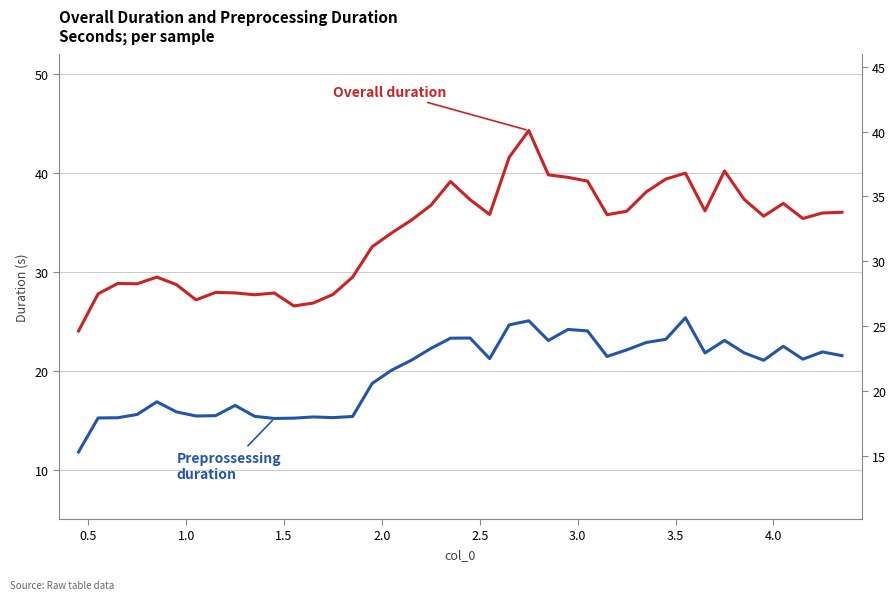

True or false: Overall duration and Preprossessing duration intersect in this chart.

False